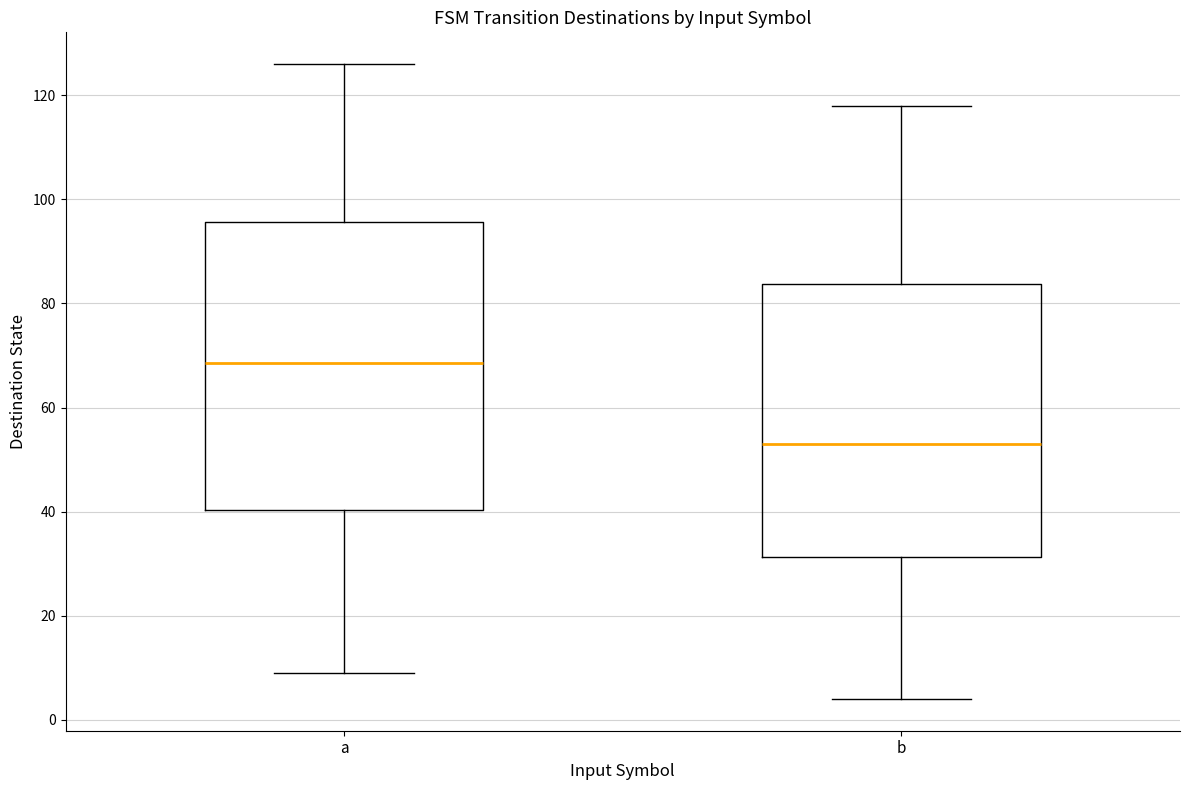

Which box's median line is the highest?

a